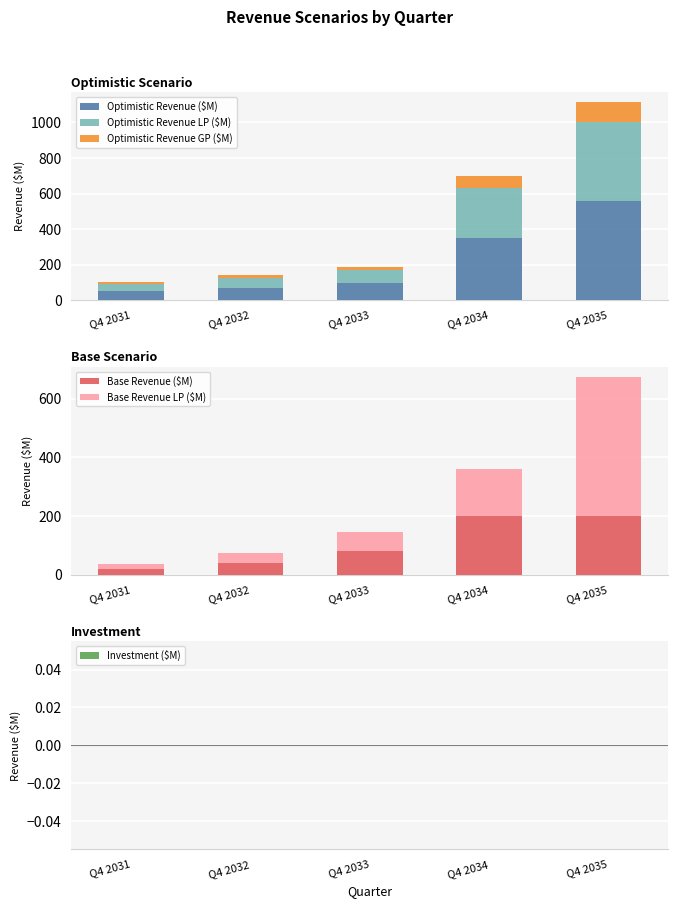

At which label does Investment ($M) reach its peak?

Q4 2031